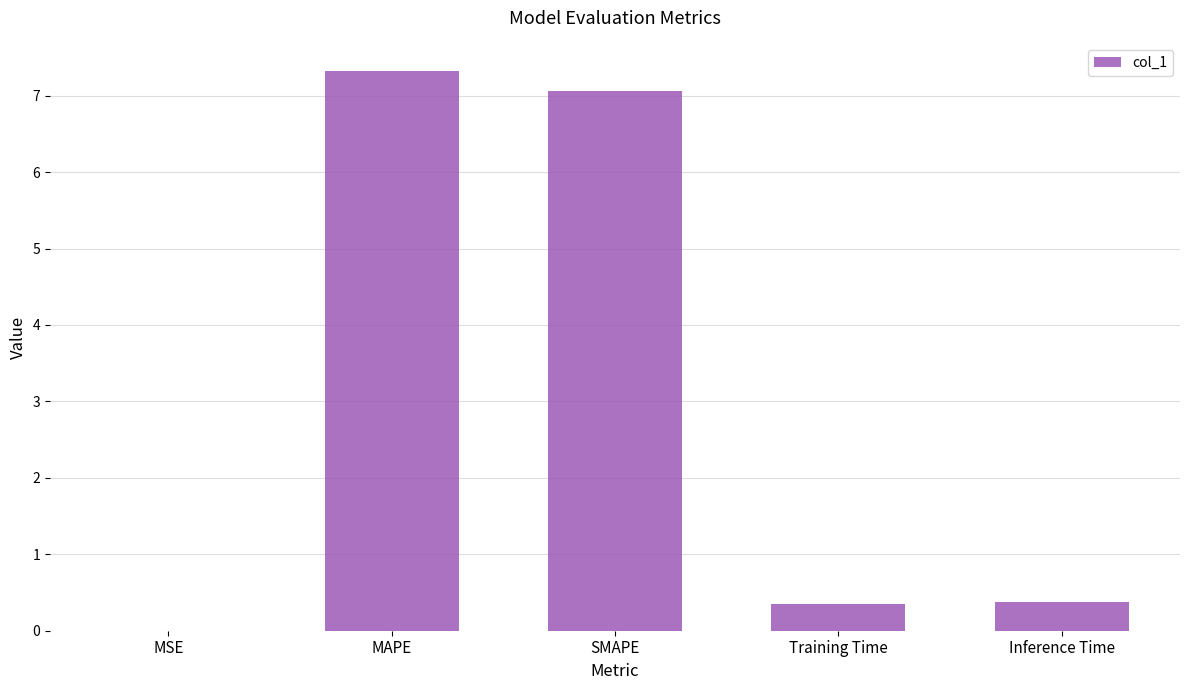

What is the maximum value shown in the chart?

7.3